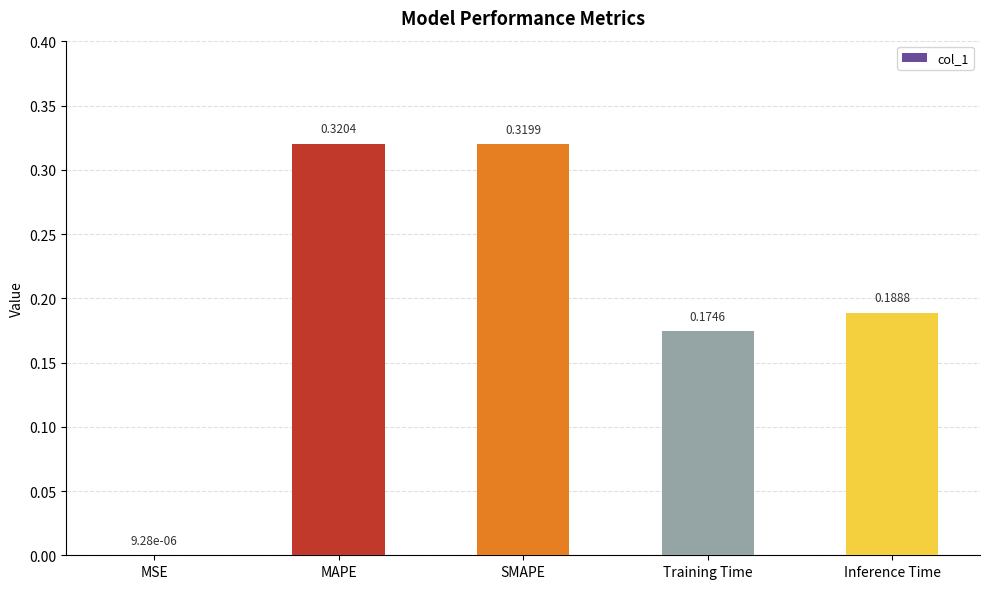

Which has a higher value, MSE or SMAPE?

SMAPE